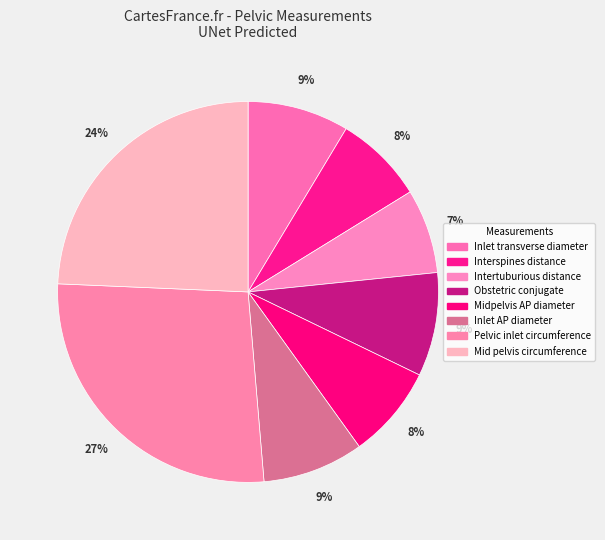

What is the largest slice in the pie chart?

Pelvic inlet circumference